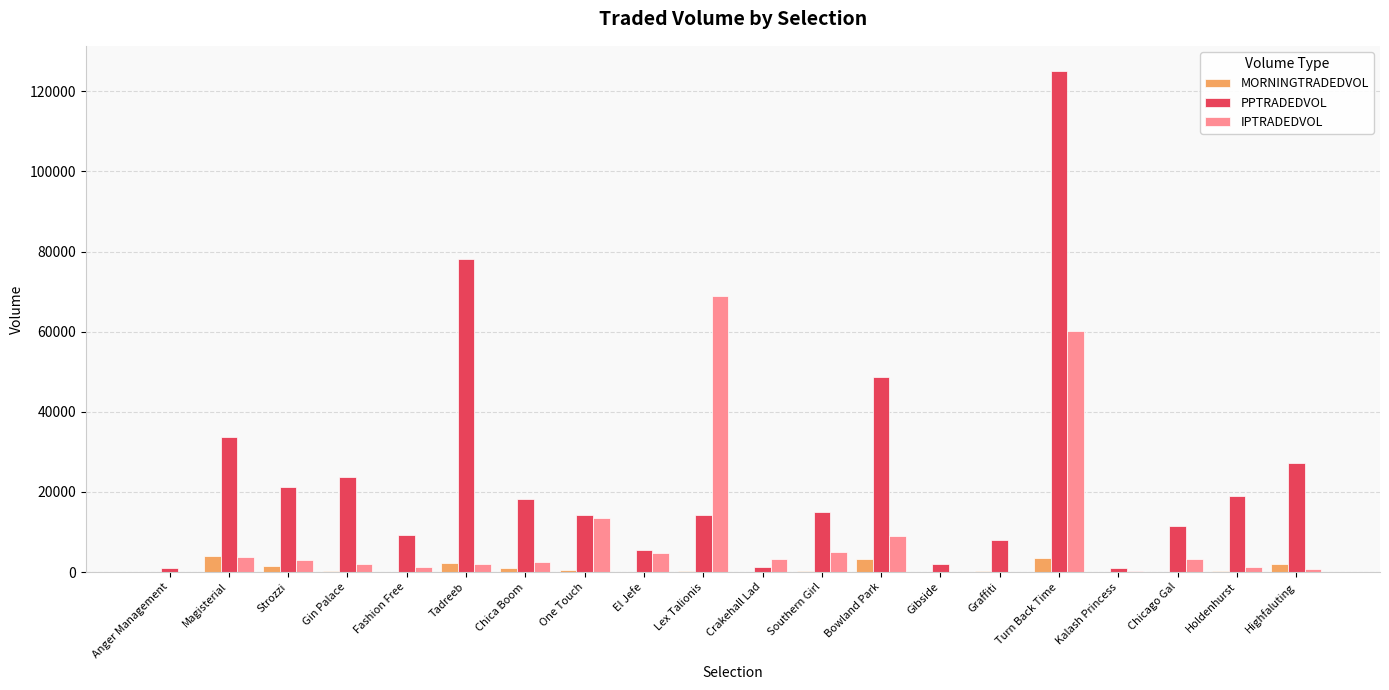

Where is IPTRADEDVOL nearest to the value 34480?

One Touch